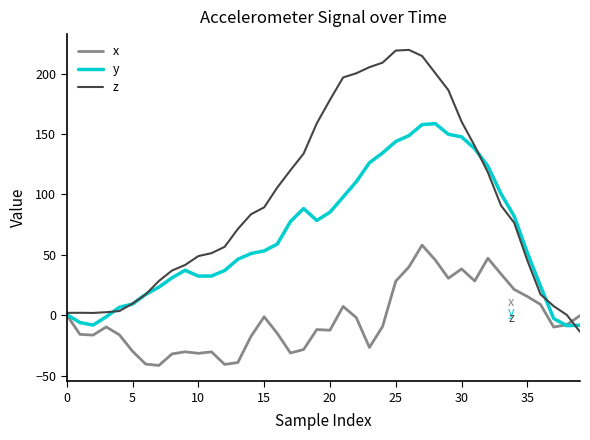

What is the smallest value displayed?

-41.6